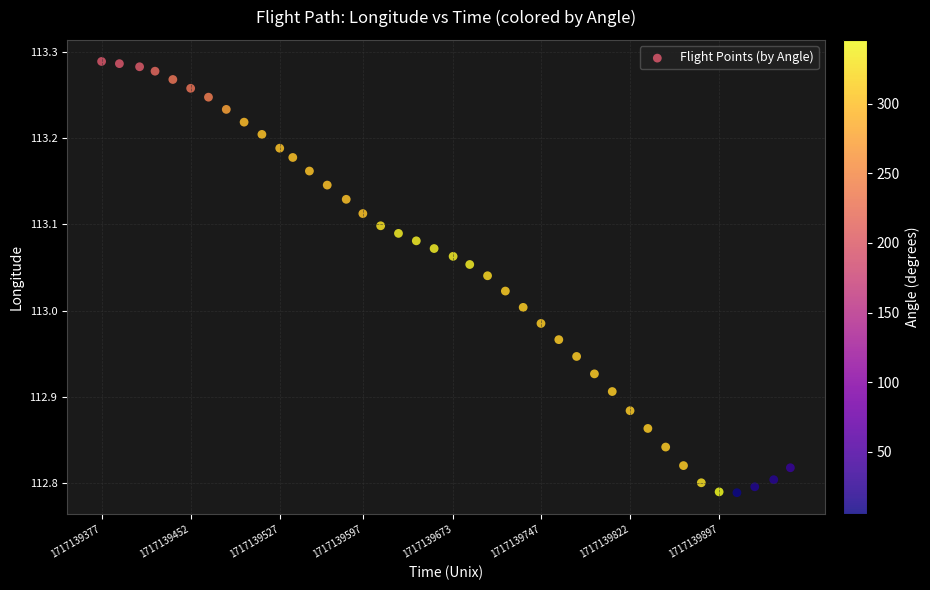

What is the range of X values (max minus min)?

580.0